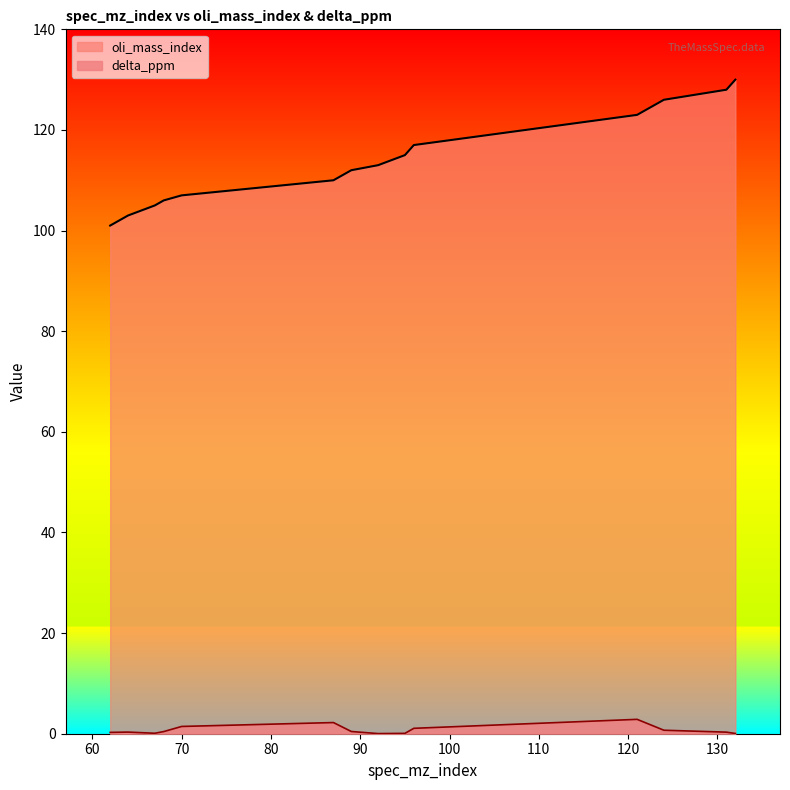

Between 87 and 124, which series saw the biggest shift?

oli_mass_index